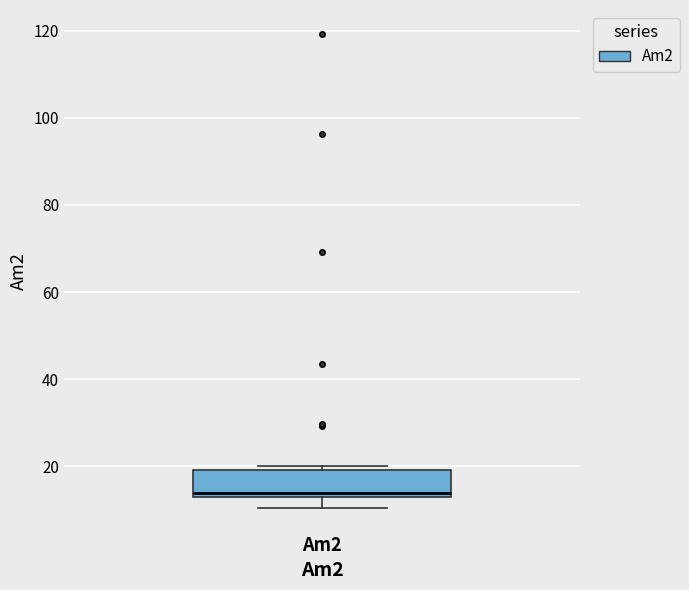

Transcribe this box plot: give where the median line is, the range the box spans, and where the two whiskers end, as read against the y-axis. The values are not printed on the chart, so give them approximately, as read against the axis.

median 14, box 12 to 20, whiskers 10 to 20 (just above the box's upper edge)